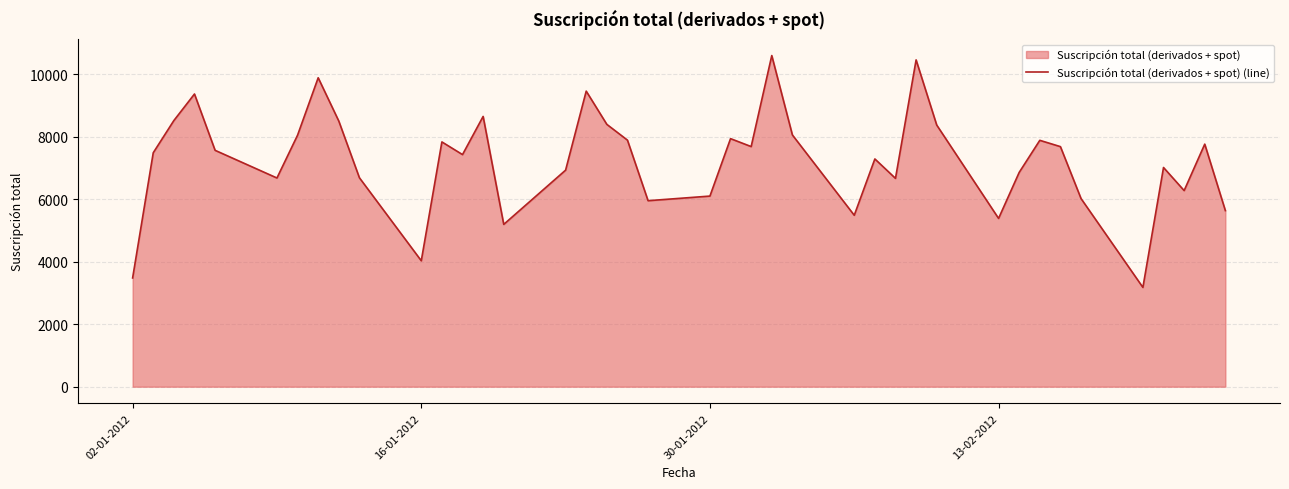

What is the approximate value at 16-01-2012, to the nearest 100?

4000